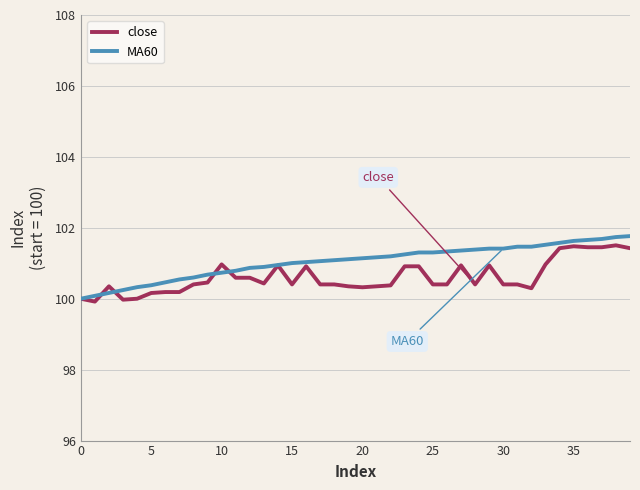

What is the maximum value for close?

101.5